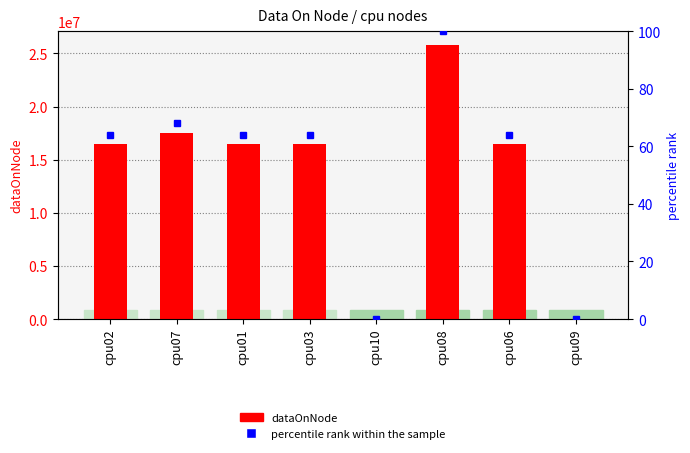

Reading left to right, what are all the values shown in this chart?

dataOnNode: cpu02=16515284.0	cpu07=17547488.0	cpu01=16515284.0	cpu03=16515284.0	cpu10=4.0	cpu08=25805100.0	cpu06=16515280.0	cpu09=4.0
percentile rank within the sample: cpu02=64.0	cpu07=68.0	cpu01=64.0	cpu03=64.0	cpu10=0.0	cpu08=100.0	cpu06=64.0	cpu09=0.0